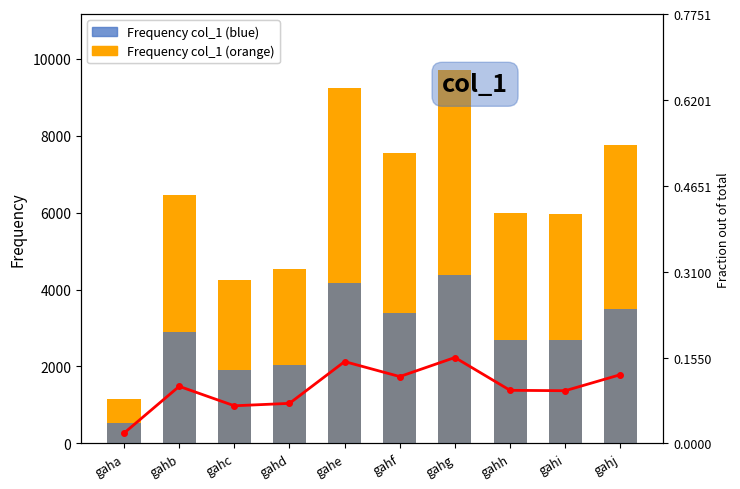

Reading left to right, what are all the values shown in this chart?

Frequency bar (orange): 1161.0	6449.0	4252.0	4524.0	9246.0	7553.0	9706.0	5999.0	5954.0	7766.0
col_1: 522.5	2902.1	1913.4	2035.8	4160.7	3398.8	4367.7	2699.6	2679.3	3494.7
Fraction line: 0.0	0.1	0.1	0.1	0.1	0.1	0.2	0.1	0.1	0.1